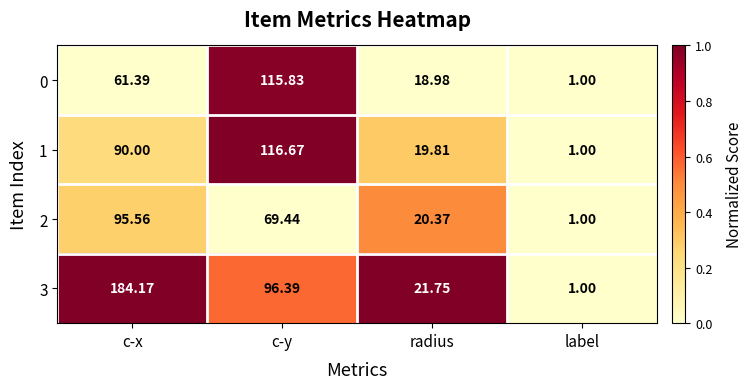

What is the total value across all series at c-x?

431.1